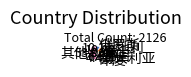

How many segments does this pie chart have?

7